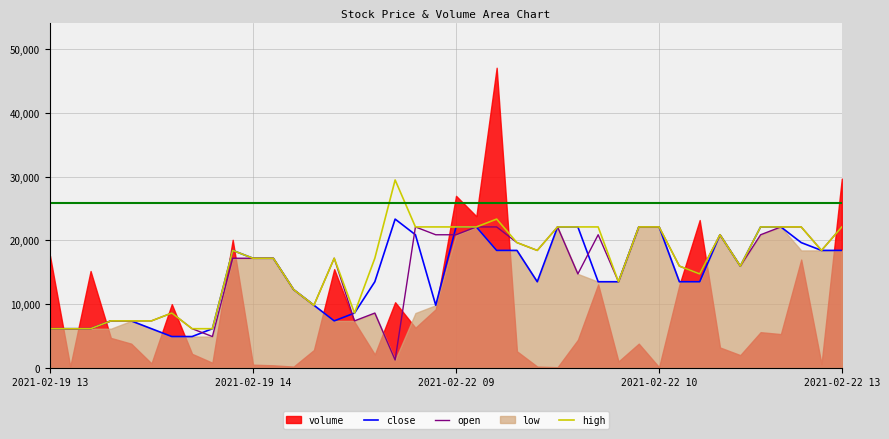

At which category is the sum across all series the highest?

21